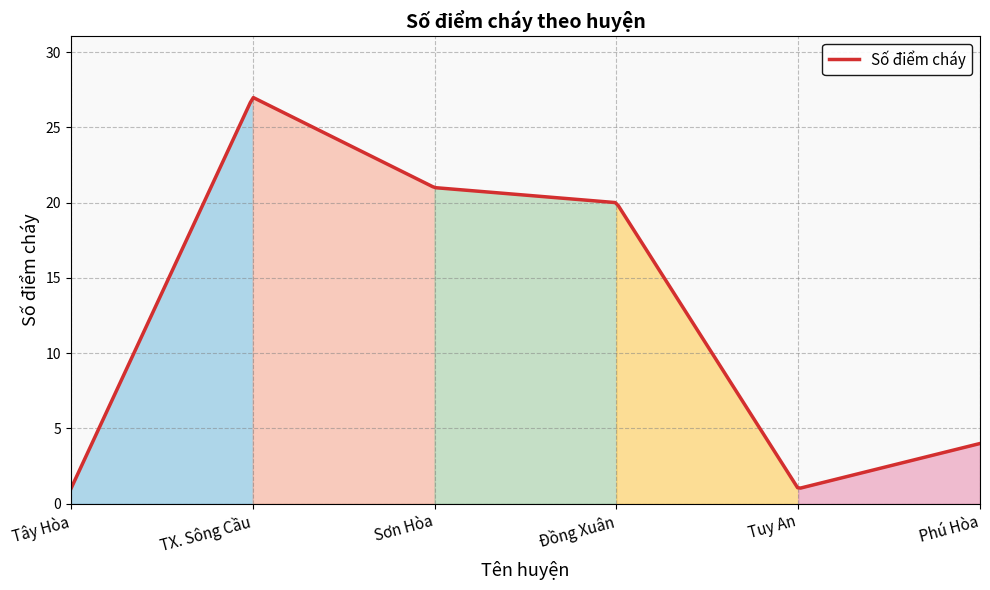

Where is the first local minimum?

Tuy An